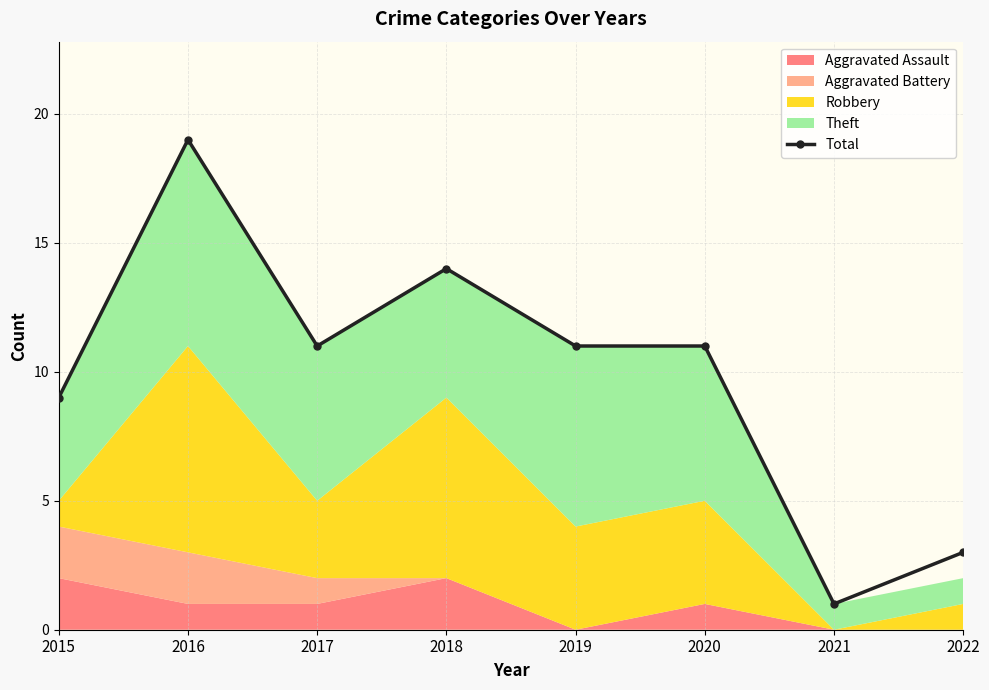

The value at 2021 is 0. True or false?

False